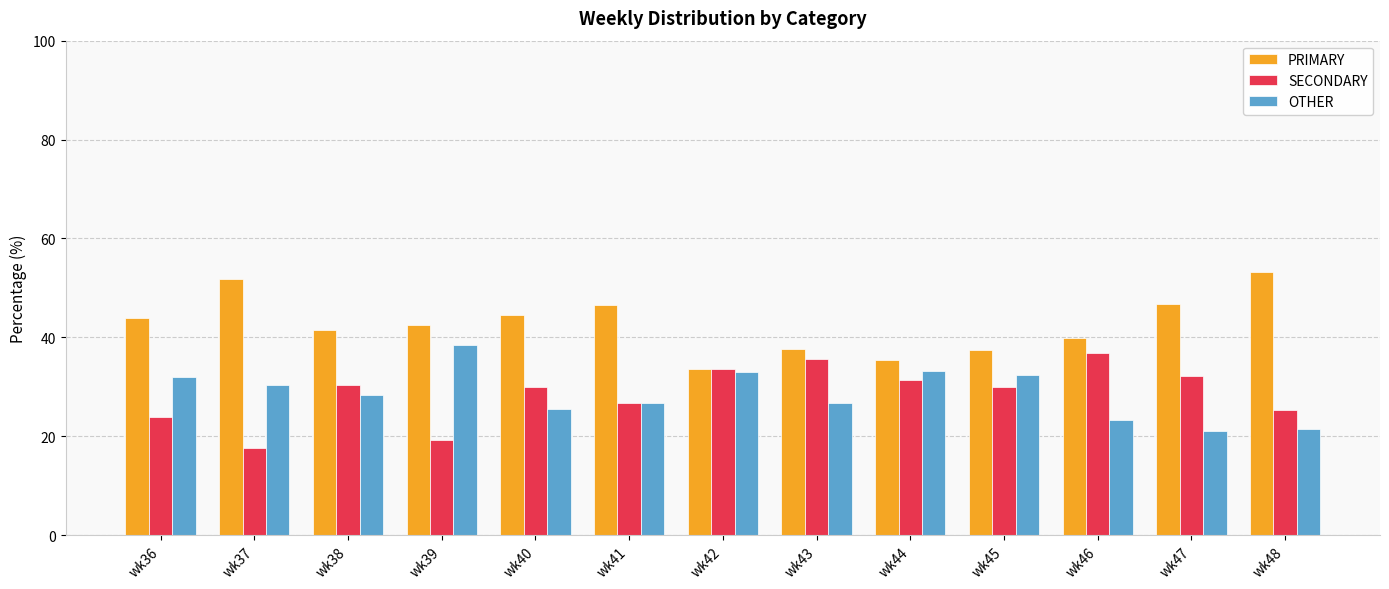

At which label does PRIMARY reach its peak?

wk48